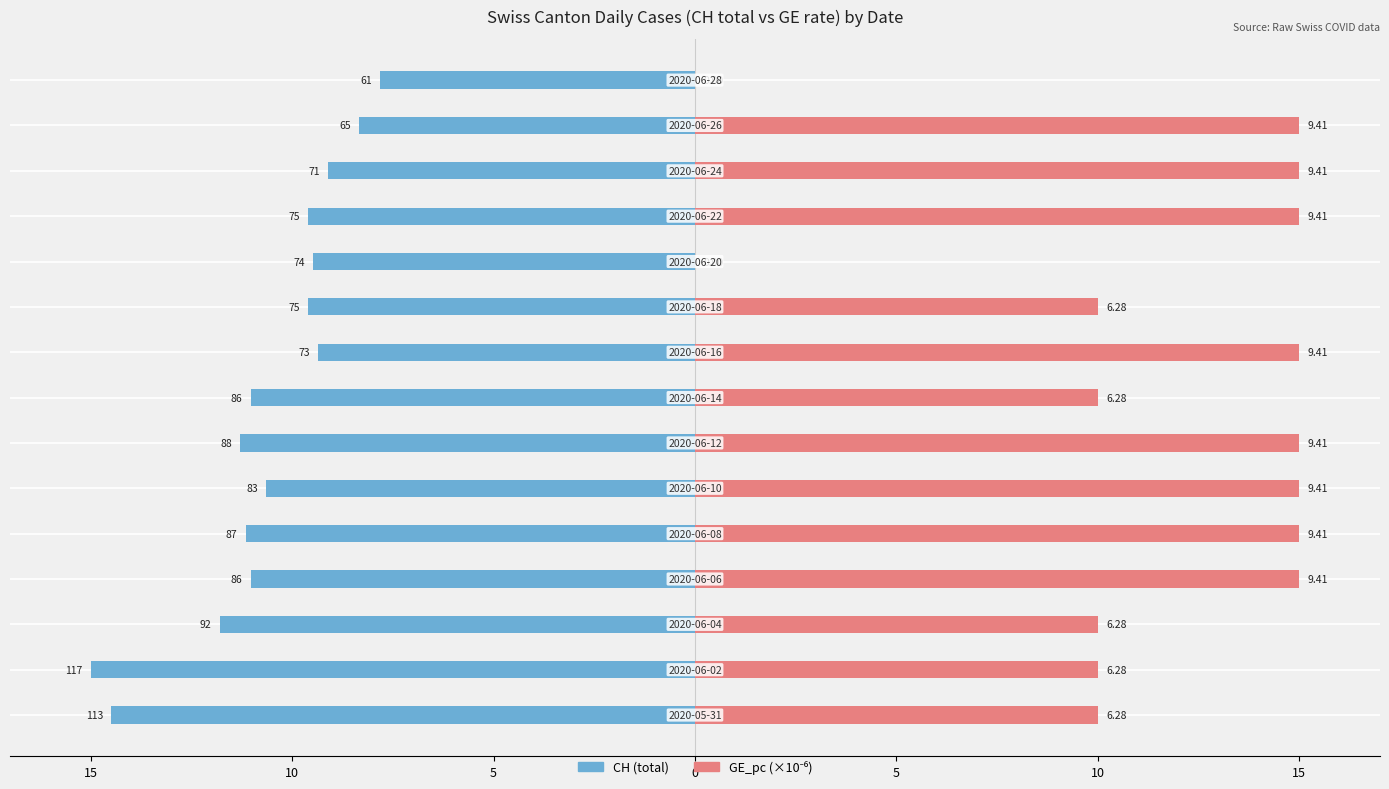

How many groups of bars are there?

15